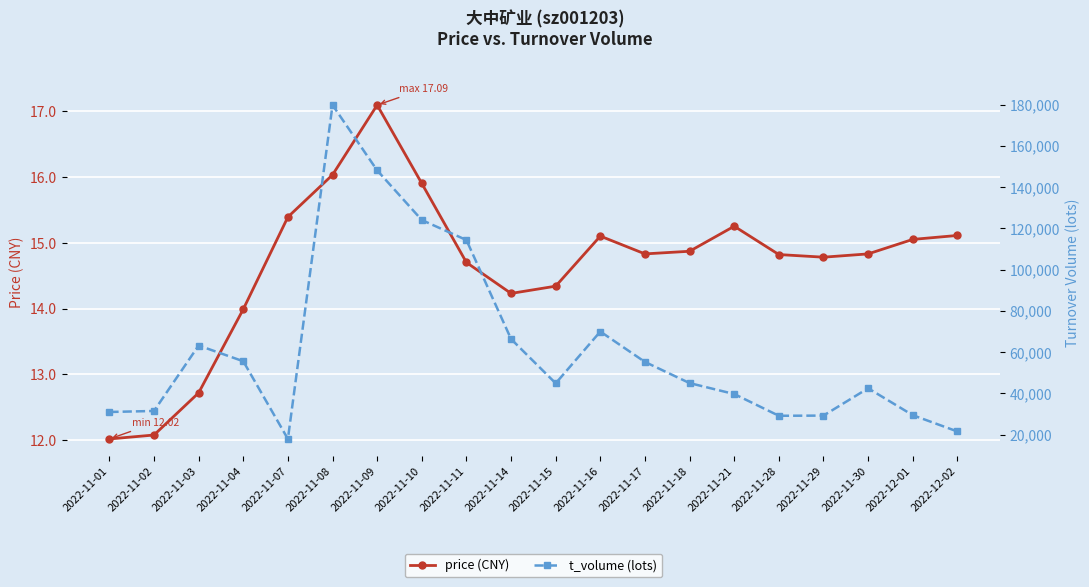

Rank the categories by price (CNY) value from lowest to highest.

2022-11-01, 2022-11-02, 2022-11-03, 2022-11-04, 2022-11-14, 2022-11-15, 2022-11-11, 2022-11-29, 2022-11-28, 2022-11-17, 2022-11-30, 2022-11-18, 2022-12-01, 2022-11-16, 2022-12-02, 2022-11-21, 2022-11-07, 2022-11-10, 2022-11-08, 2022-11-09